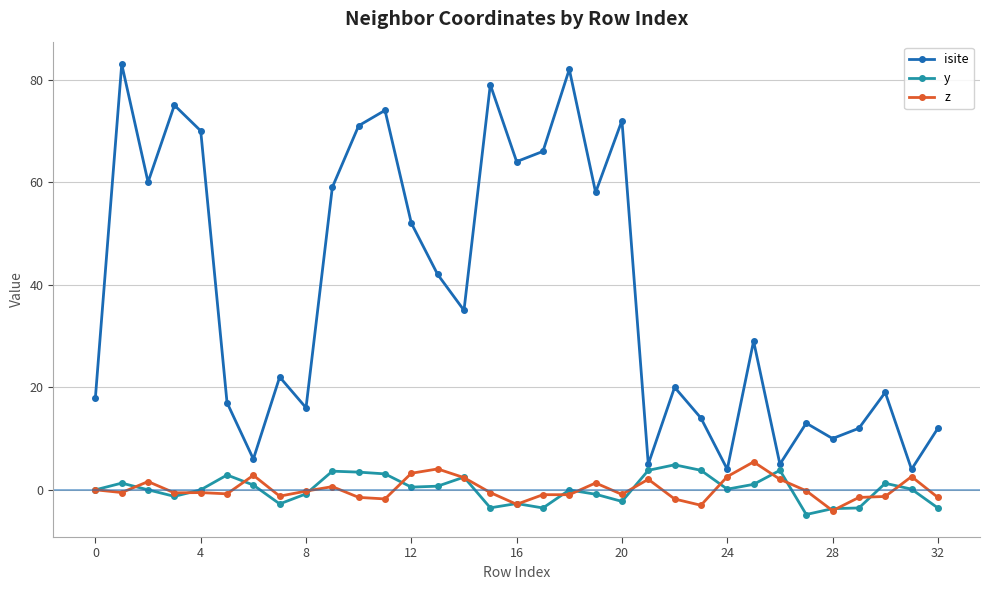

How many lines are shown in the chart?

3